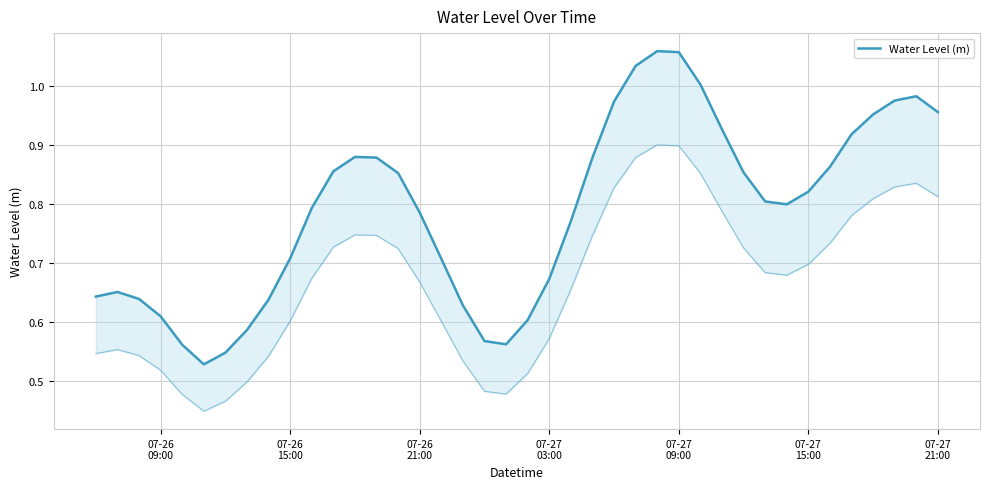

How many points are higher than both their immediate neighbors (excluding endpoints)?

4